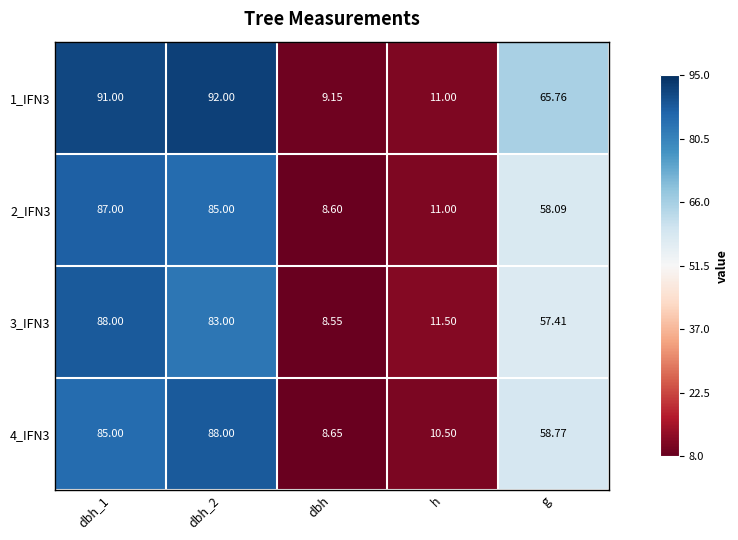

At which label is 2_IFN3 closest to 47?

g